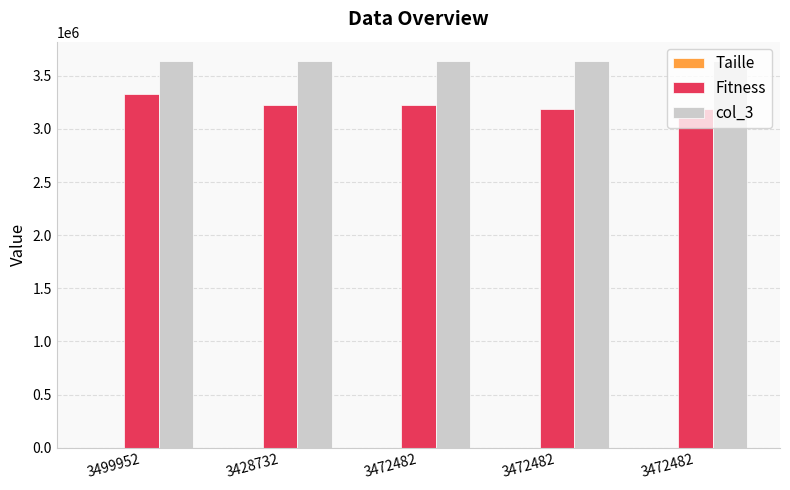

True or false: Taille has a value of 35 at 3472482.

False